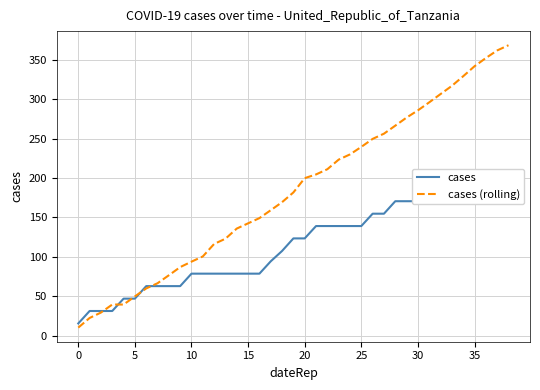

What is the total value across all series at 38?

539.0